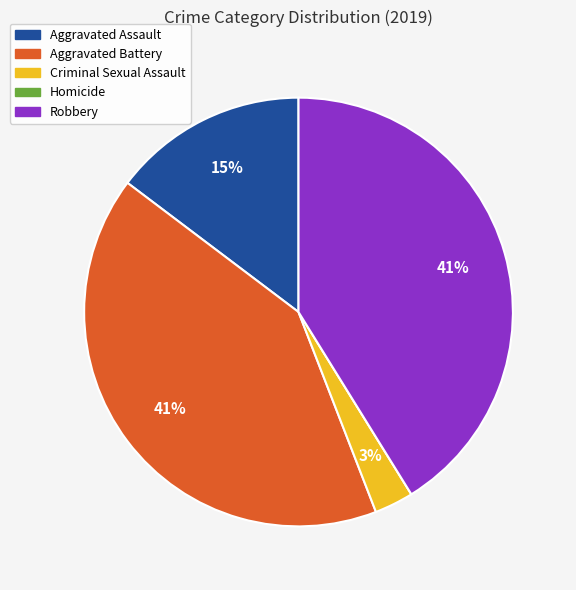

To the nearest percent, what is the difference between the Criminal Sexual Assault and Robbery slice percentages?

38%